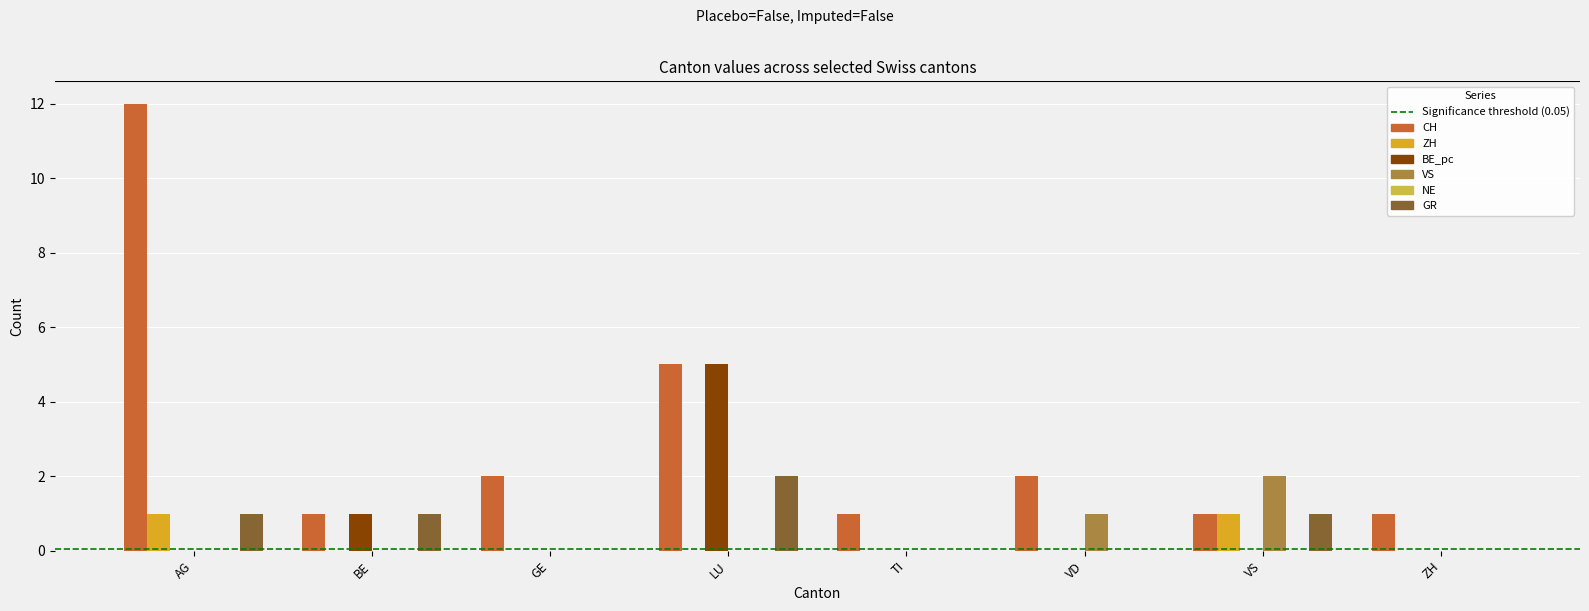

Which series has the largest range (max minus min)?

CH